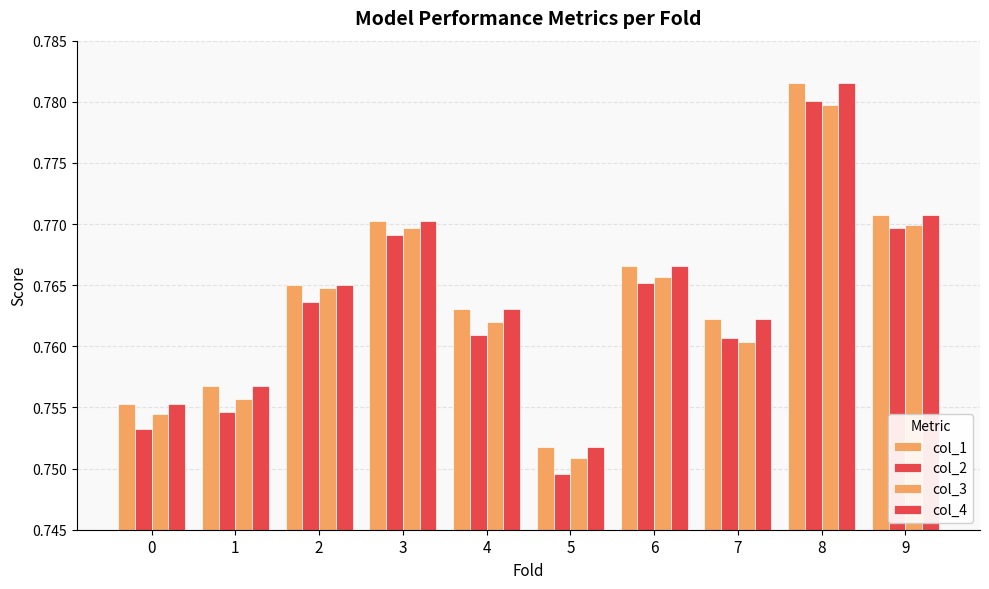

Is it true that col_2 equals 0.3 at 4?

False